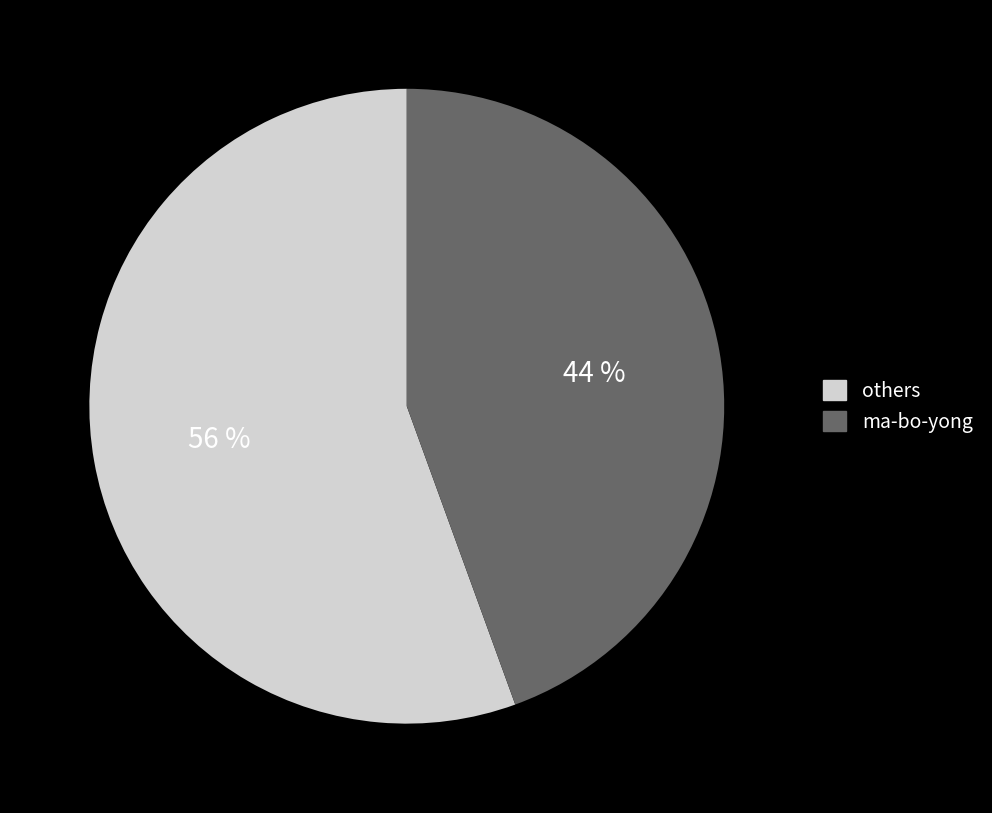

How many segments does this pie chart have?

2